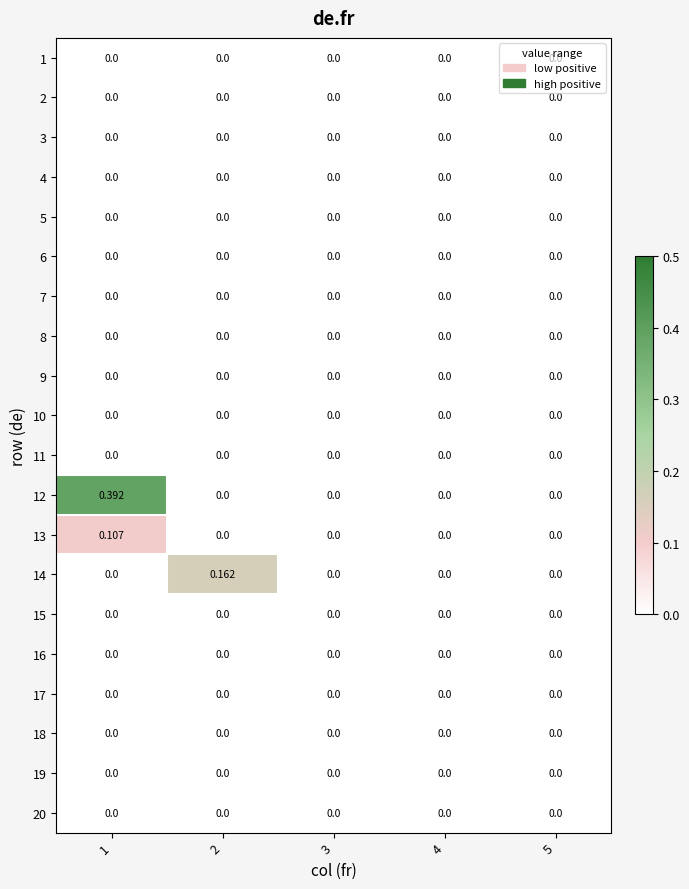

How many data points in 14 are above 0?

1